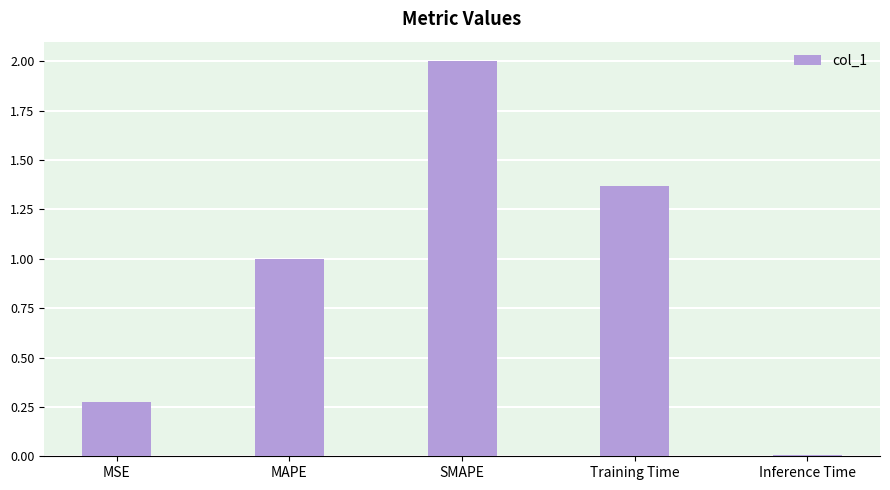

How many data points does each series have?

5